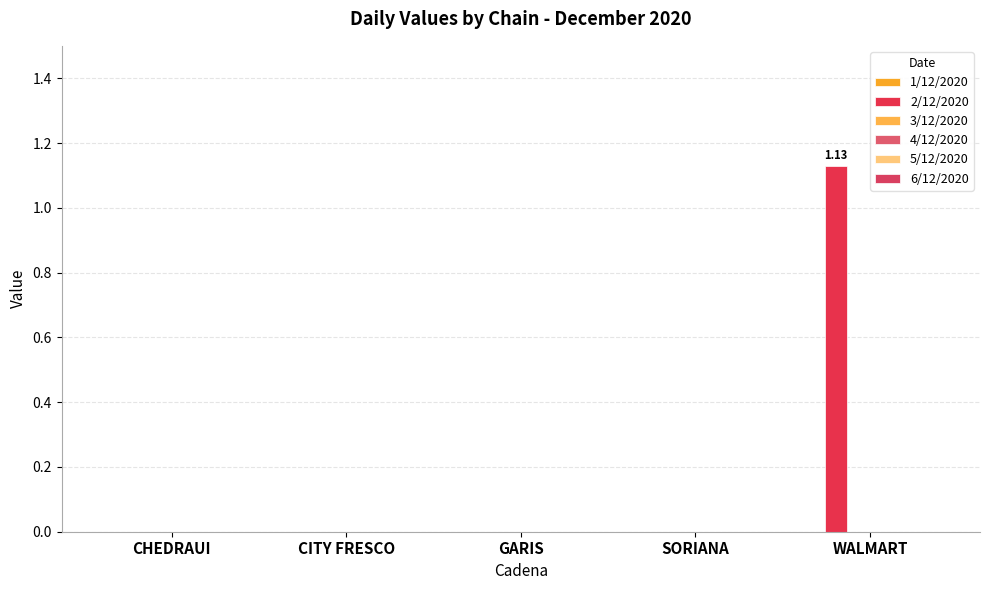

How many categories are shown in the chart?

5